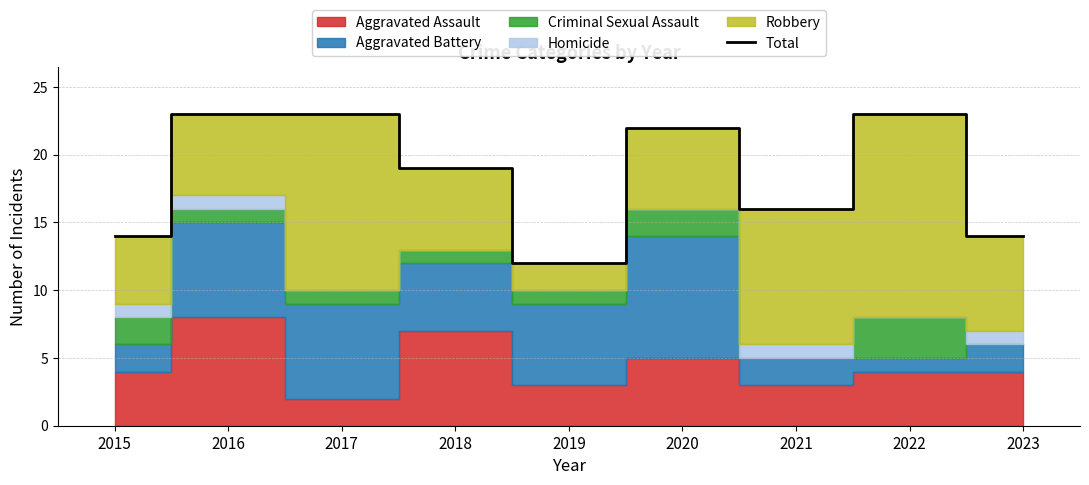

Between 2017 and 2016, which is larger?

2017